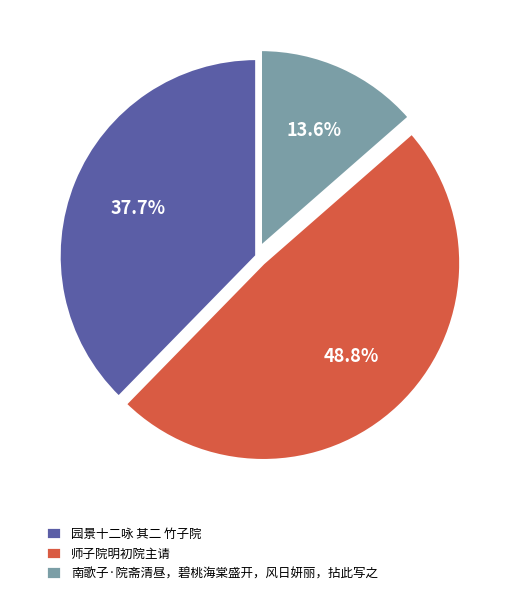

What is the total percentage of 师子院明初院主请 and 南歌子·院斋清昼，碧桃海棠盛开，风日妍丽，拈此写之?

62.3%